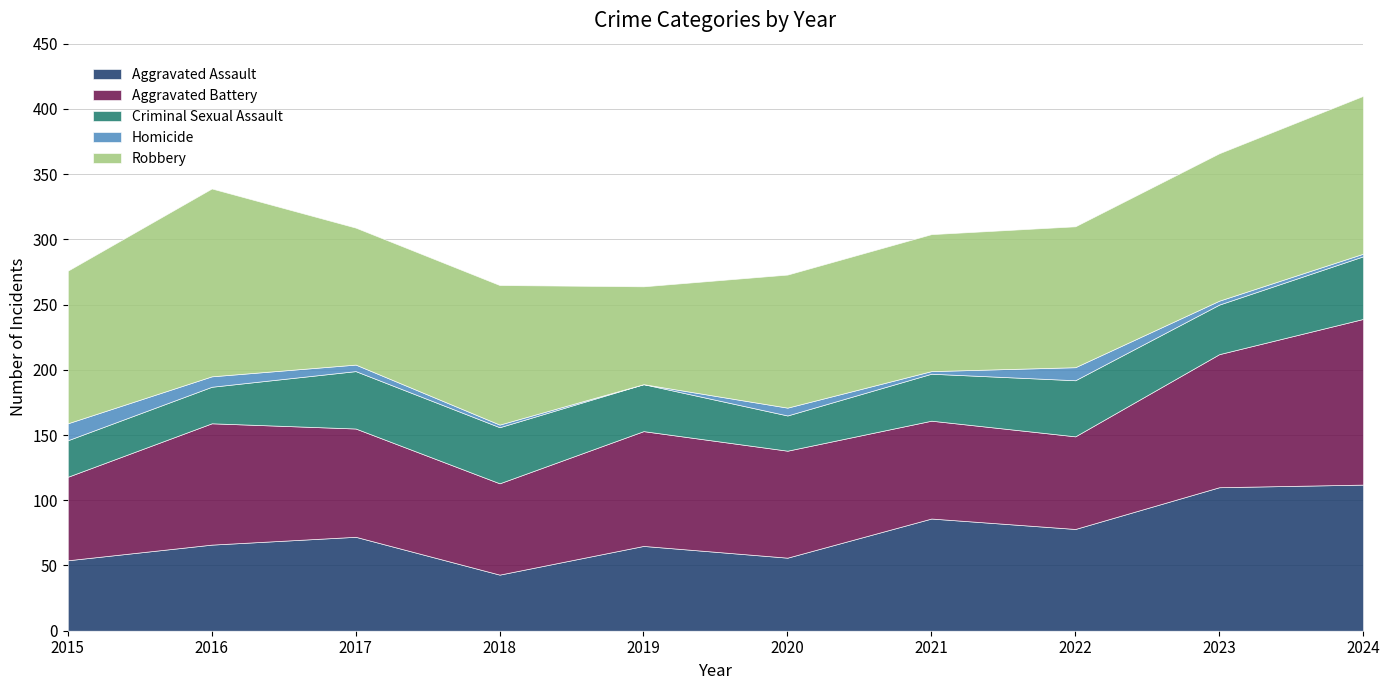

How many interior local valleys does the Homicide series have?

2